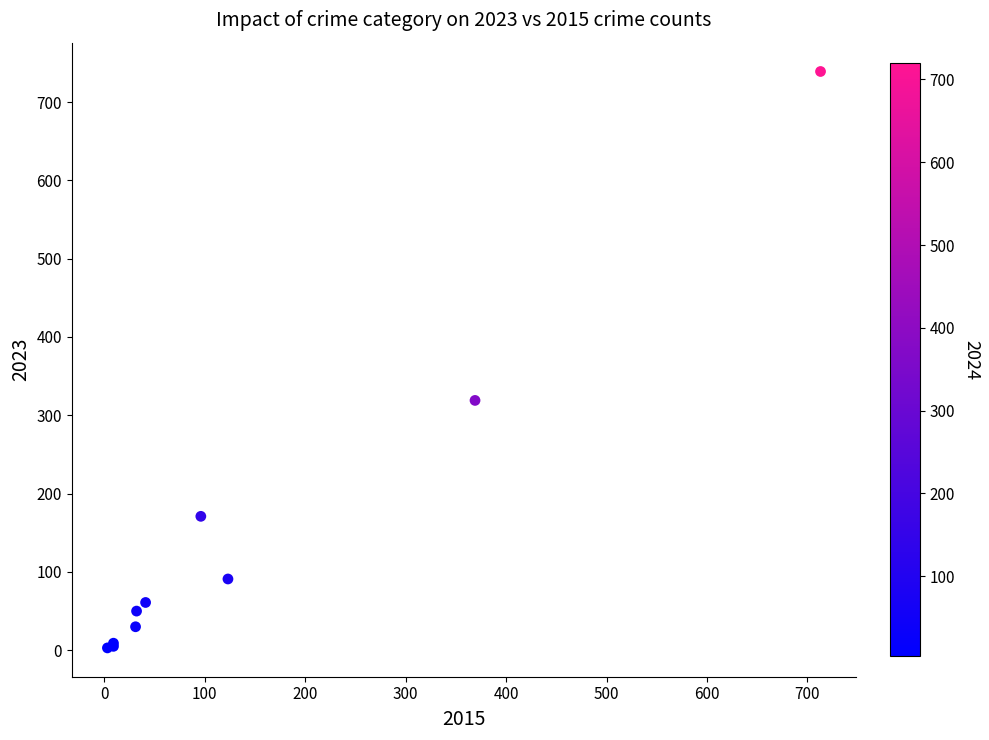

What Y value in the scatter plot is closest to 371?

319